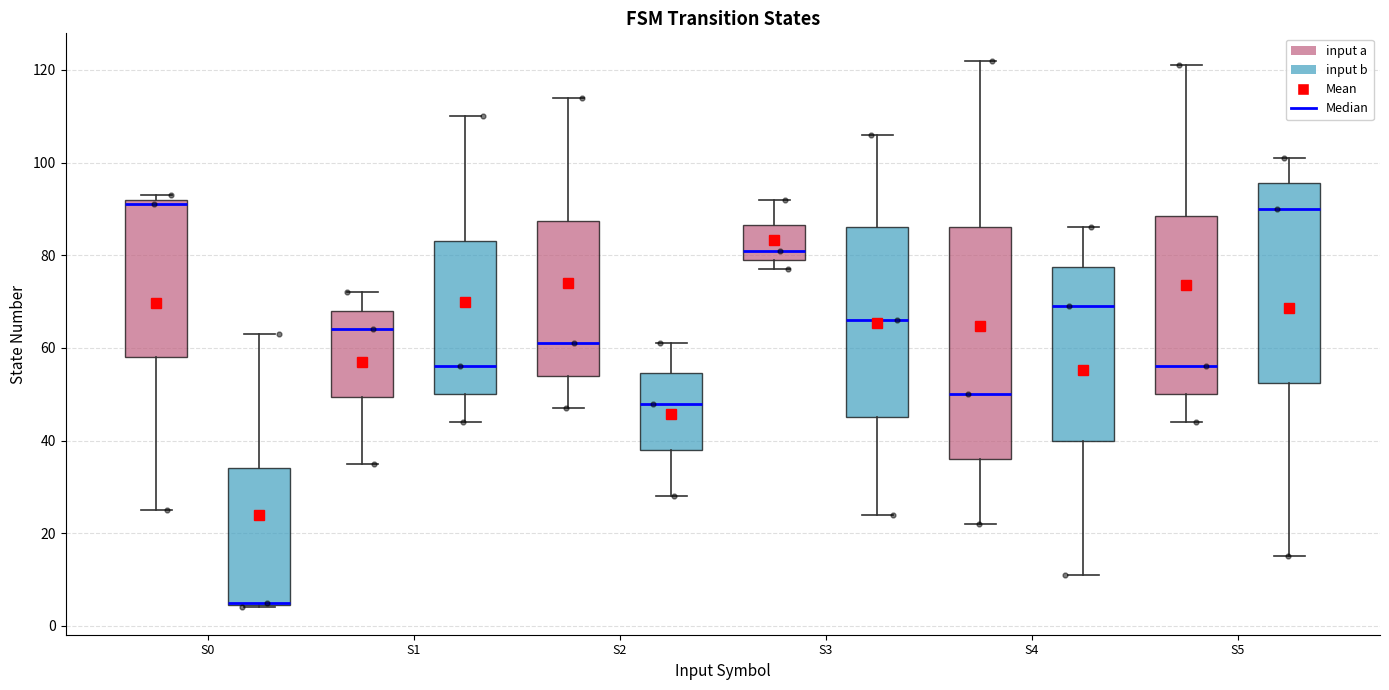

Reading left to right, transcribe this box plot: for each box, give where its median line is, the range the box spans, and where its two whiskers end, as read against the y-axis. The values are not printed on the chart, so give them approximately, as read against the axis.

S0 (input a): median 92 (just below the box's upper edge), box 58 to 92, whiskers 26 to 94
S0 (input b): median 6 (drawn on the box's lower edge), box 4 to 34, whiskers 4 to 64
S1 (input a): median 64, box 50 to 68, whiskers 36 to 72
S1 (input b): median 56, box 50 to 84, whiskers 44 to 110
S2 (input a): median 62, box 54 to 88, whiskers 48 to 114
S2 (input b): median 48, box 38 to 54, whiskers 28 to 62
S3 (input a): median 82, box 80 to 86, whiskers 78 to 92
S3 (input b): median 66, box 46 to 86, whiskers 24 to 106
S4 (input a): median 50, box 36 to 86, whiskers 22 to 122
S4 (input b): median 70, box 40 to 78, whiskers 12 to 86
S5 (input a): median 56, box 50 to 88, whiskers 44 to 122
S5 (input b): median 90, box 52 to 96, whiskers 16 to 102